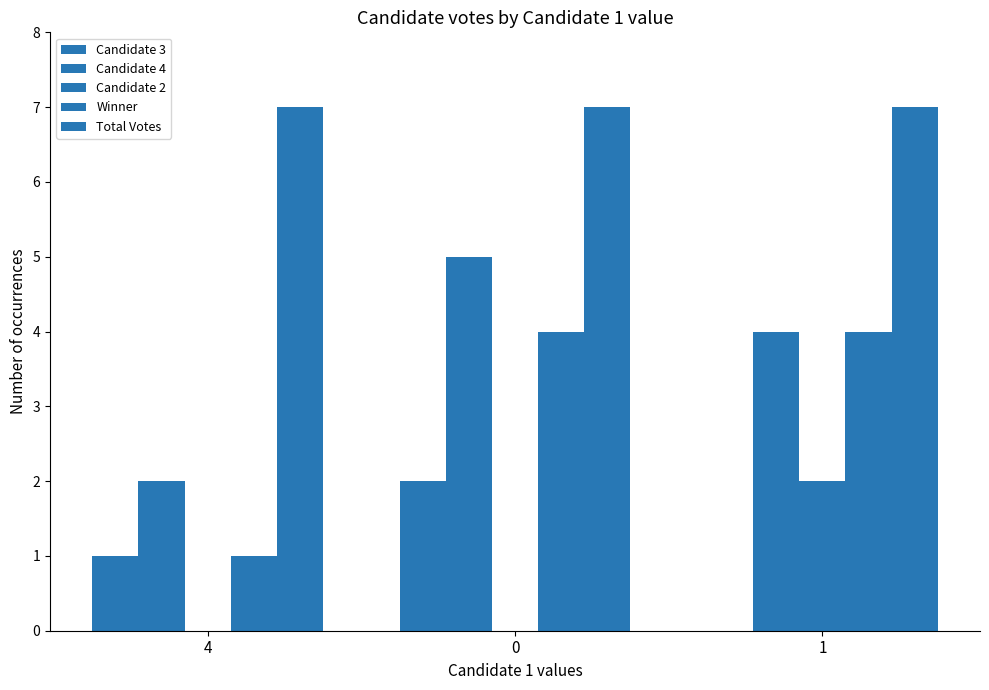

How many distinct data groups are displayed?

5